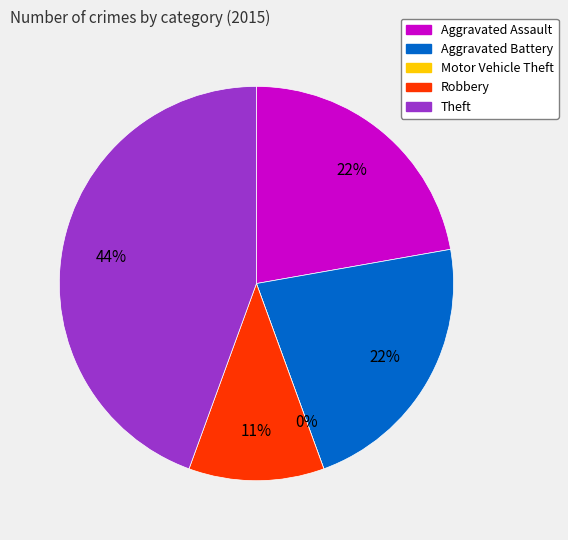

Is the sum of Aggravated Battery and Aggravated Assault greater than half?

No